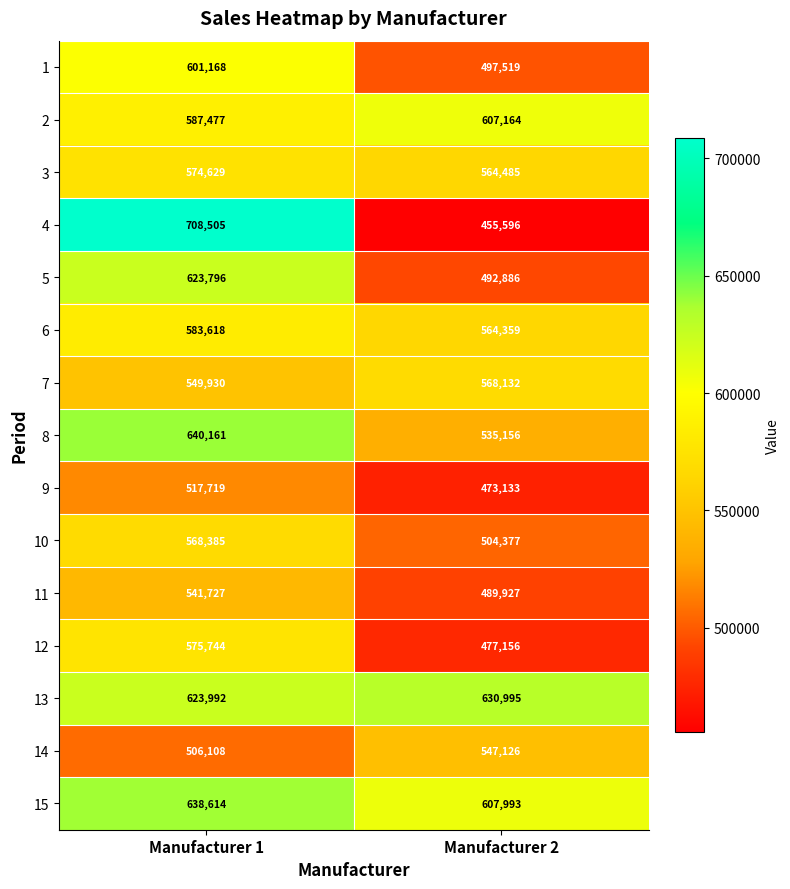

Reading left to right, list all the values displayed in this chart.

1: Manufacturer 1=601168	Manufacturer 2=497519
2: Manufacturer 1=587477	Manufacturer 2=607164
3: Manufacturer 1=574629	Manufacturer 2=564485
4: Manufacturer 1=708505	Manufacturer 2=455596
5: Manufacturer 1=623796	Manufacturer 2=492886
6: Manufacturer 1=583618	Manufacturer 2=564359
7: Manufacturer 1=549930	Manufacturer 2=568132
8: Manufacturer 1=640161	Manufacturer 2=535156
9: Manufacturer 1=517719	Manufacturer 2=473133
10: Manufacturer 1=568385	Manufacturer 2=504377
11: Manufacturer 1=541727	Manufacturer 2=489927
12: Manufacturer 1=575744	Manufacturer 2=477156
13: Manufacturer 1=623992	Manufacturer 2=630995
14: Manufacturer 1=506108	Manufacturer 2=547126
15: Manufacturer 1=638614	Manufacturer 2=607993